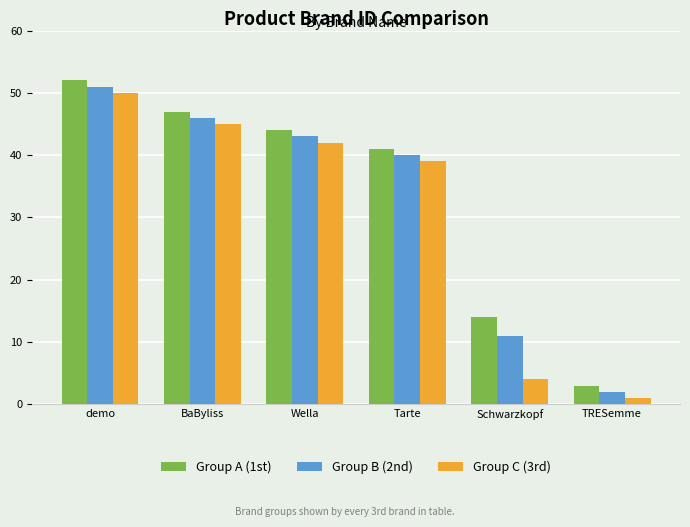

What is the label of the 1st bar from the left?

demo